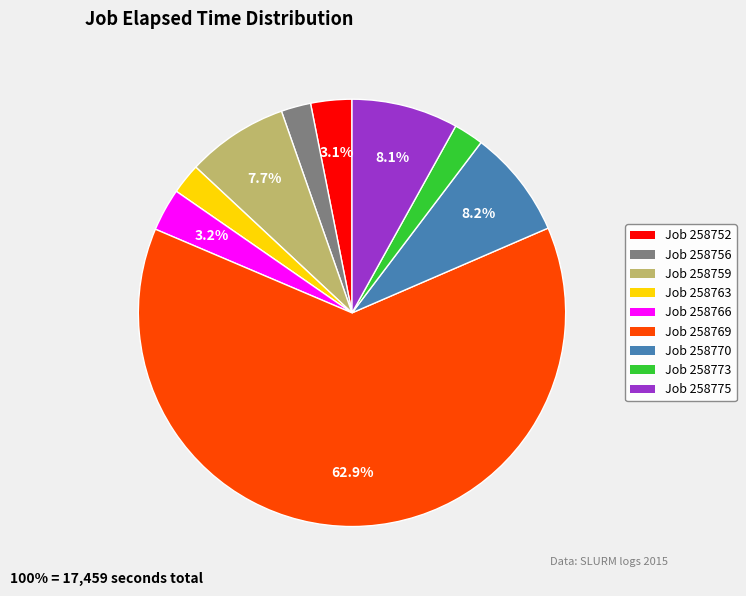

Is there a majority slice in this chart?

Yes